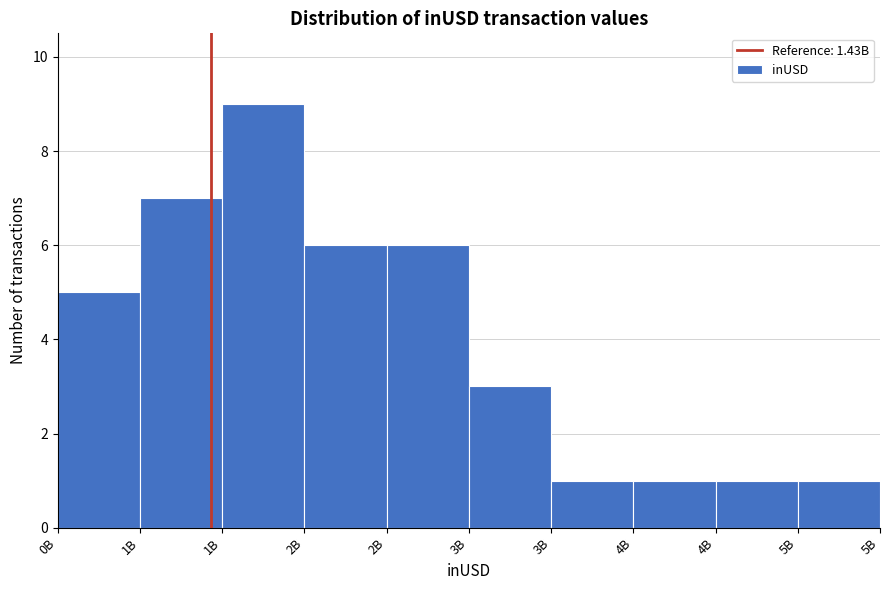

How many data points does each series have?

10